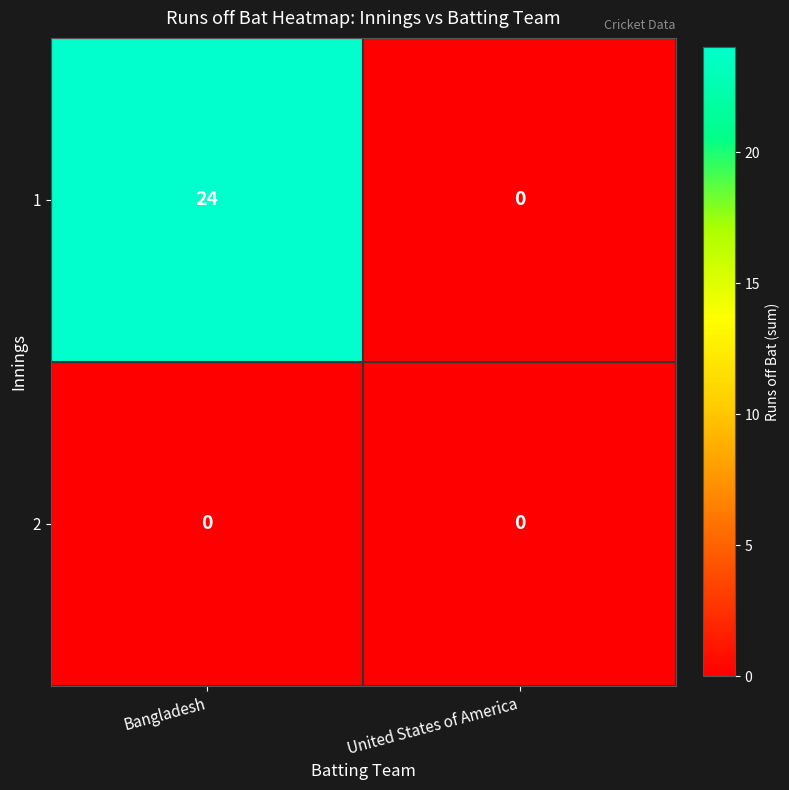

Reading left to right, what are all the values shown in this chart?

1: 24	0
2: 0	0